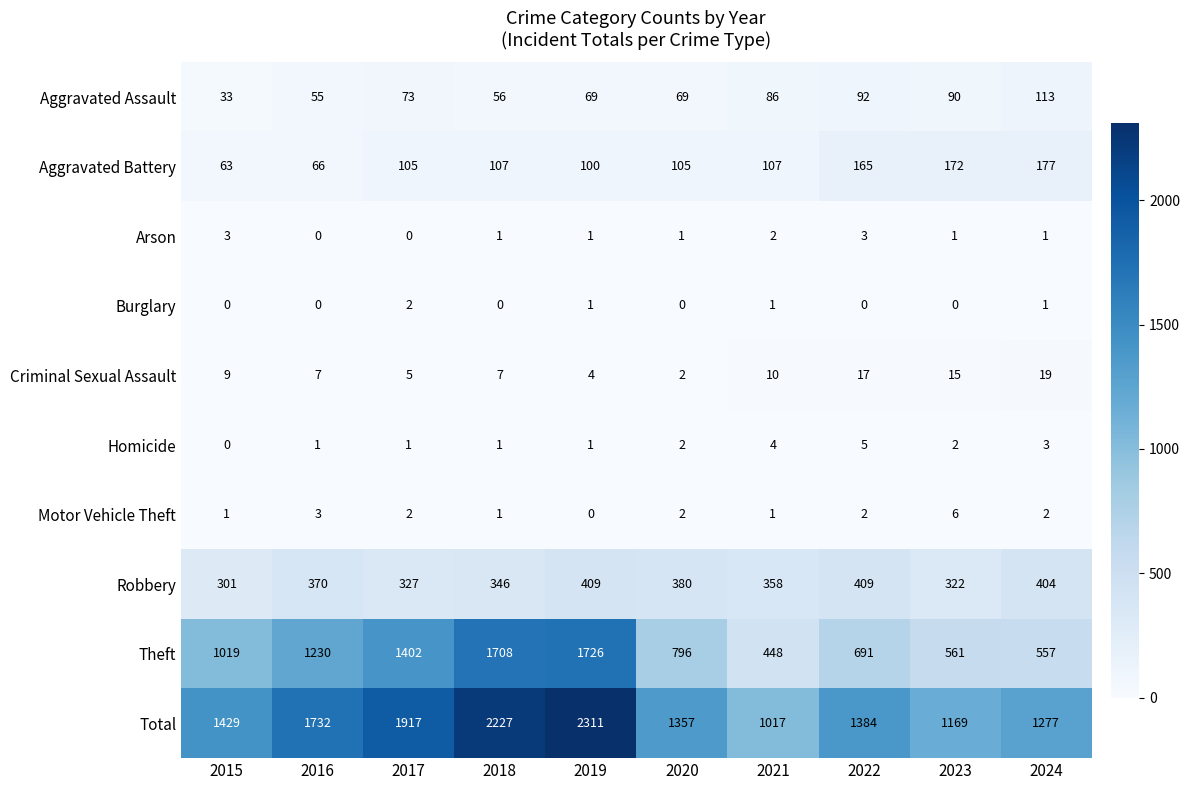

List the series in order of their peak value, lowest first.

Burglary, Arson, Homicide, Motor Vehicle Theft, Criminal Sexual Assault, Aggravated Assault, Aggravated Battery, Robbery, Theft, Total